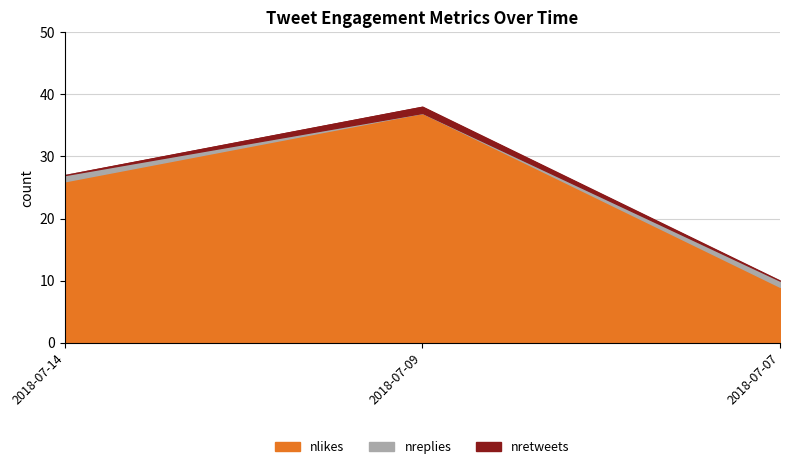

Which category has the highest value across all series?

2018-07-09